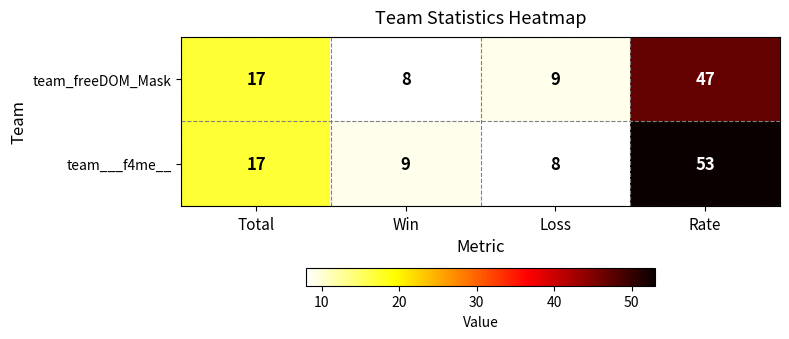

List the labels in order of team___f4me__ value, smallest first.

Loss, Win, Total, Rate